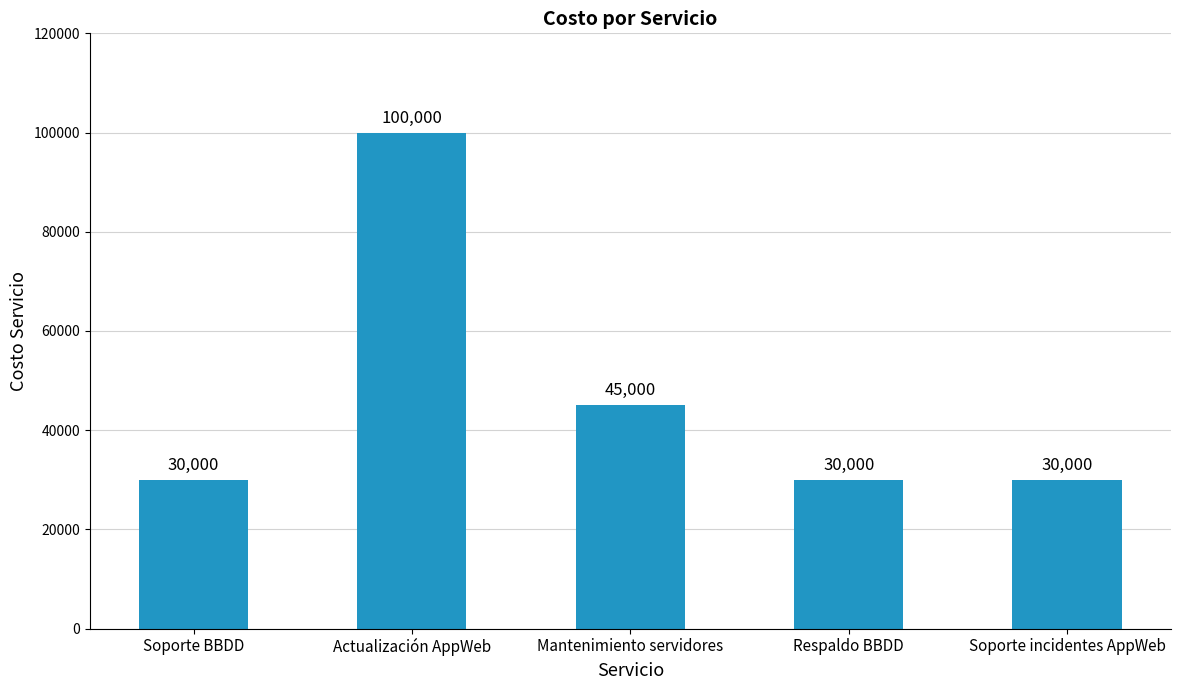

What is the change in value from Mantenimiento servidores to Soporte incidentes AppWeb?

-15000